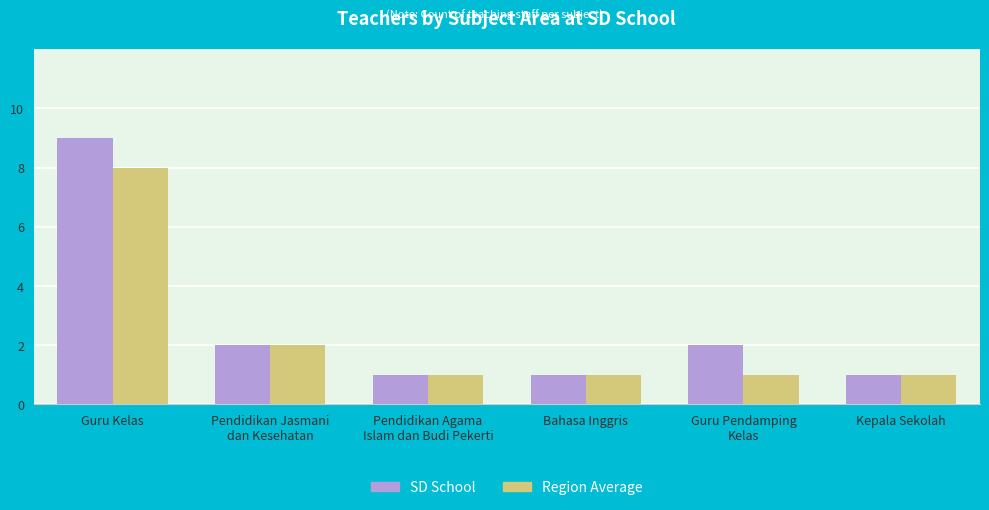

Which series has the largest range (max minus min)?

SD School